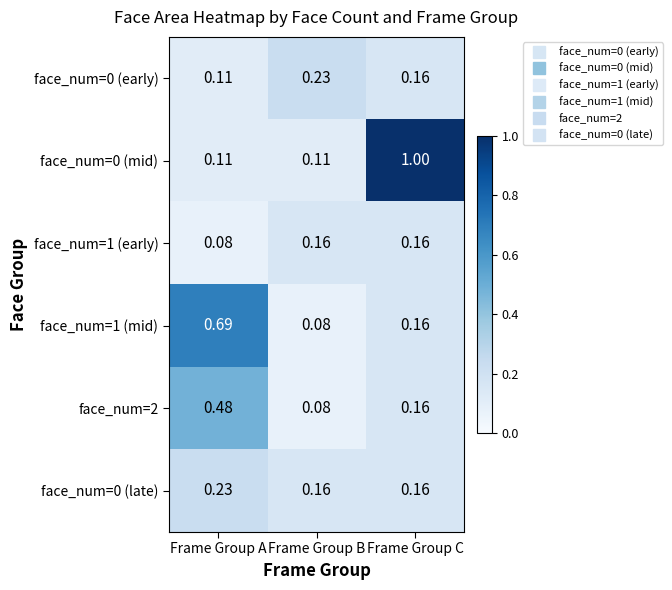

What is the greatest value displayed?

1.0